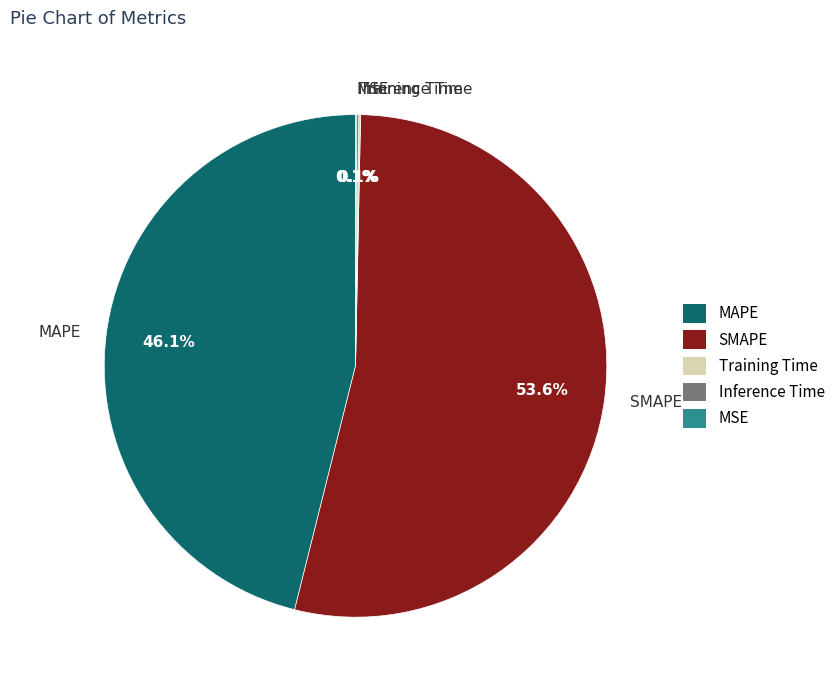

Combined, do SMAPE and MAPE account for over 50%?

Yes